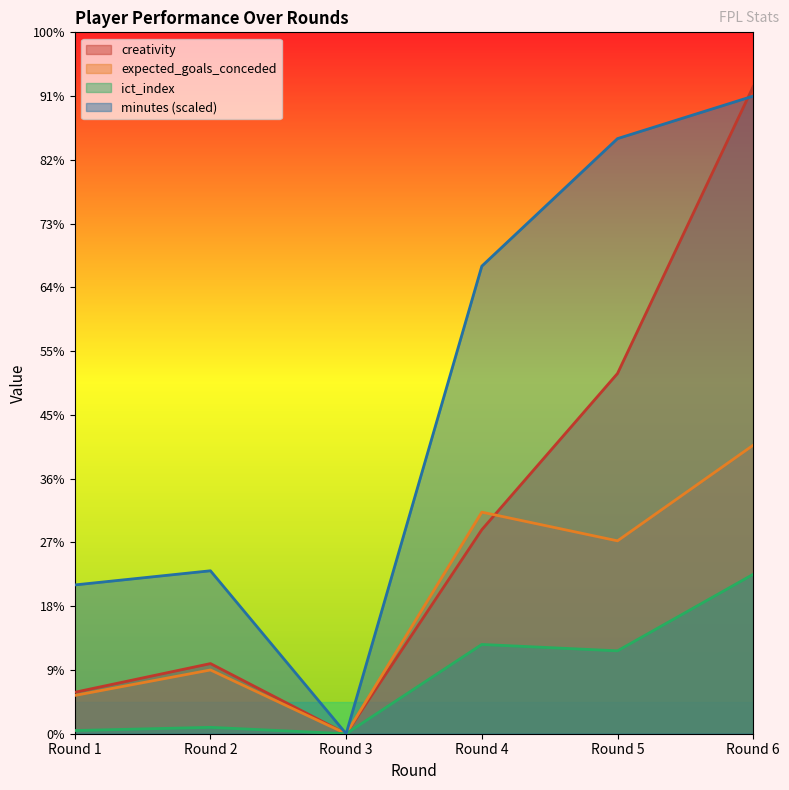

What is the sum of all expected_goals_conceded values?

25.2